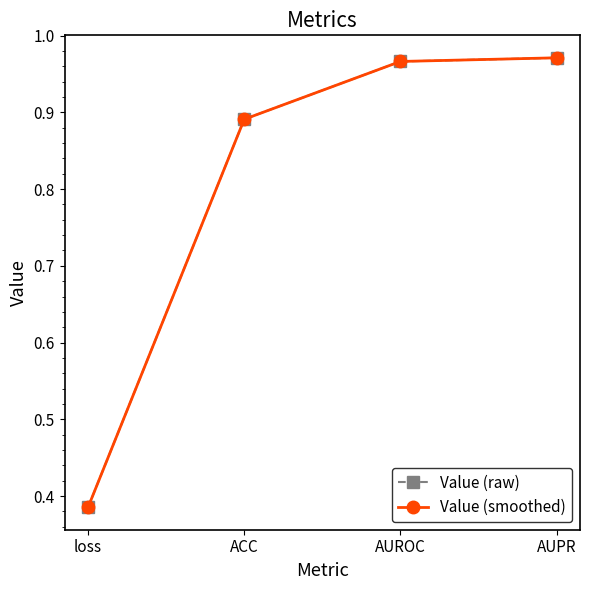

At which category is the sum across all series the highest?

AUPR